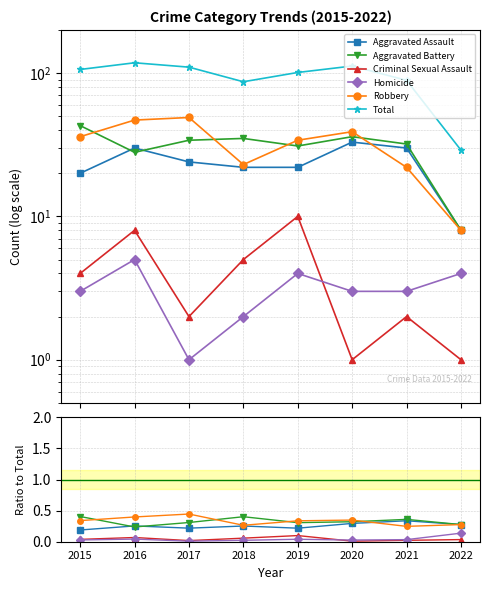

How many intersections are there between Aggravated Battery and Robbery?

4